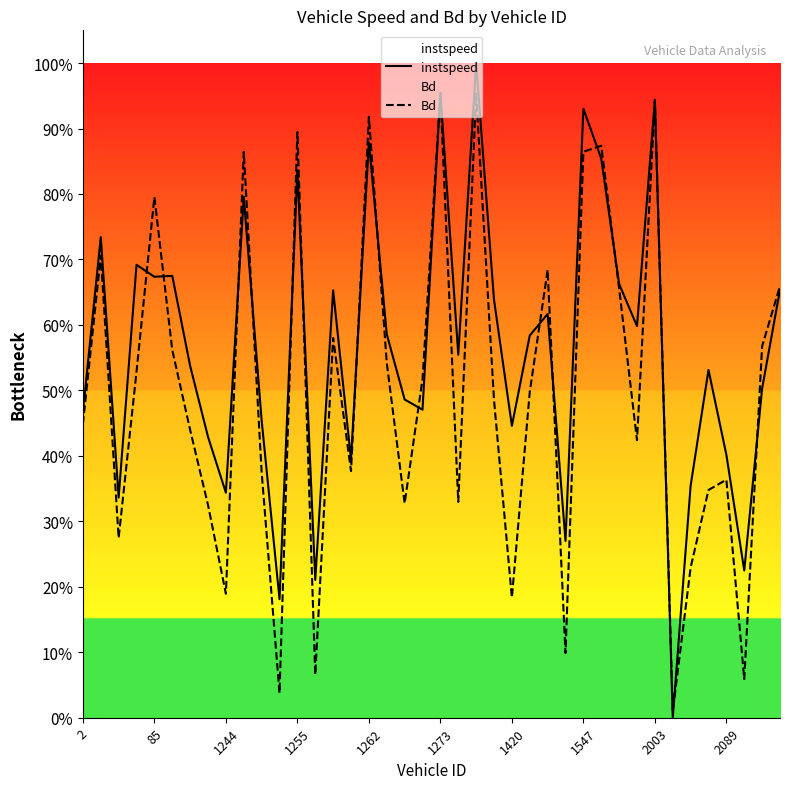

What is the sum of all Bd values?

19.9